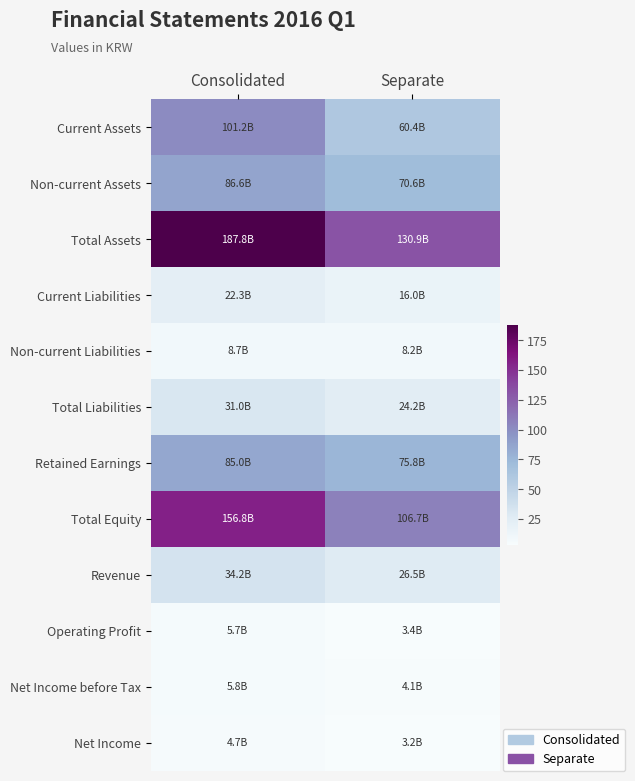

Which has a higher value, Consolidated or Separate?

Consolidated